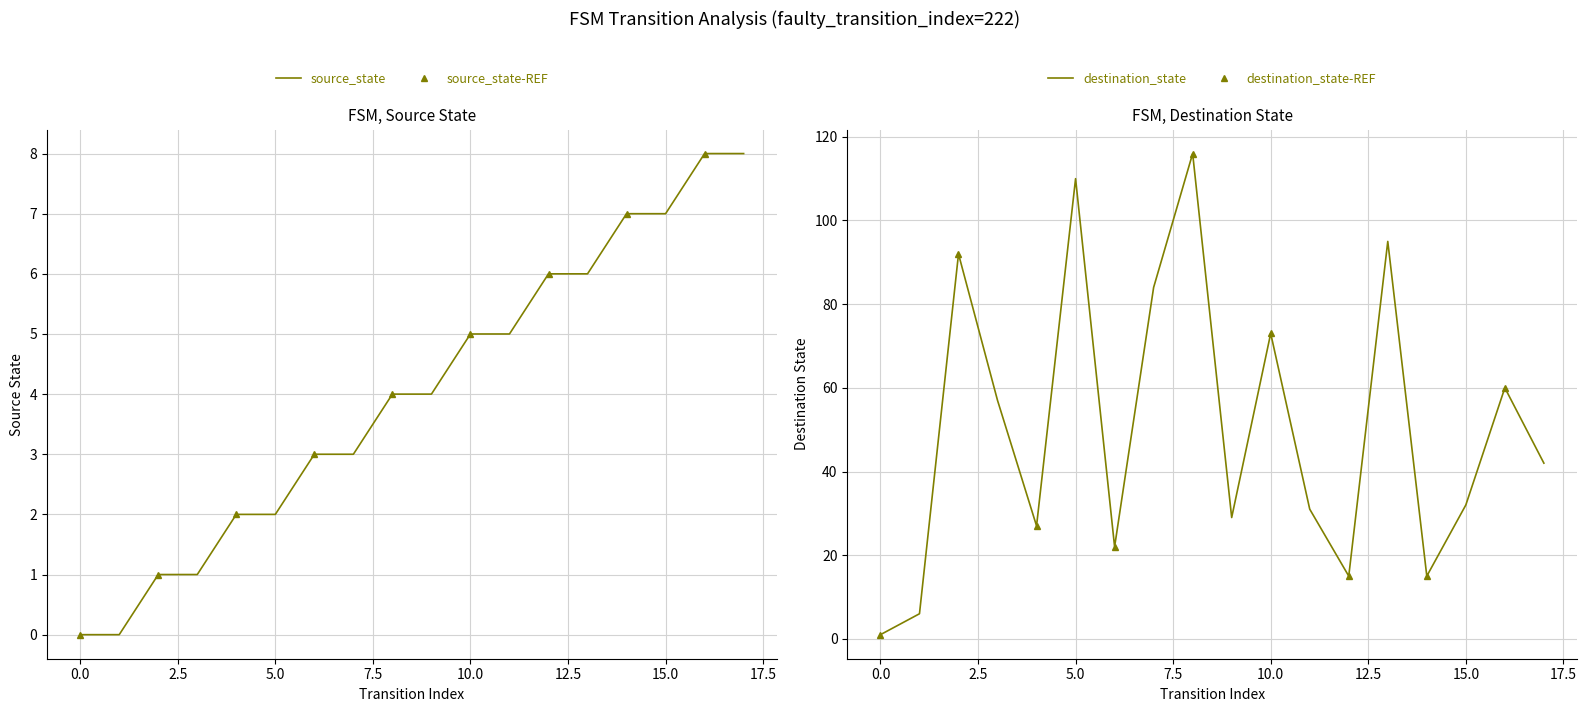

At how many categories does at least one series exceed 59?

7